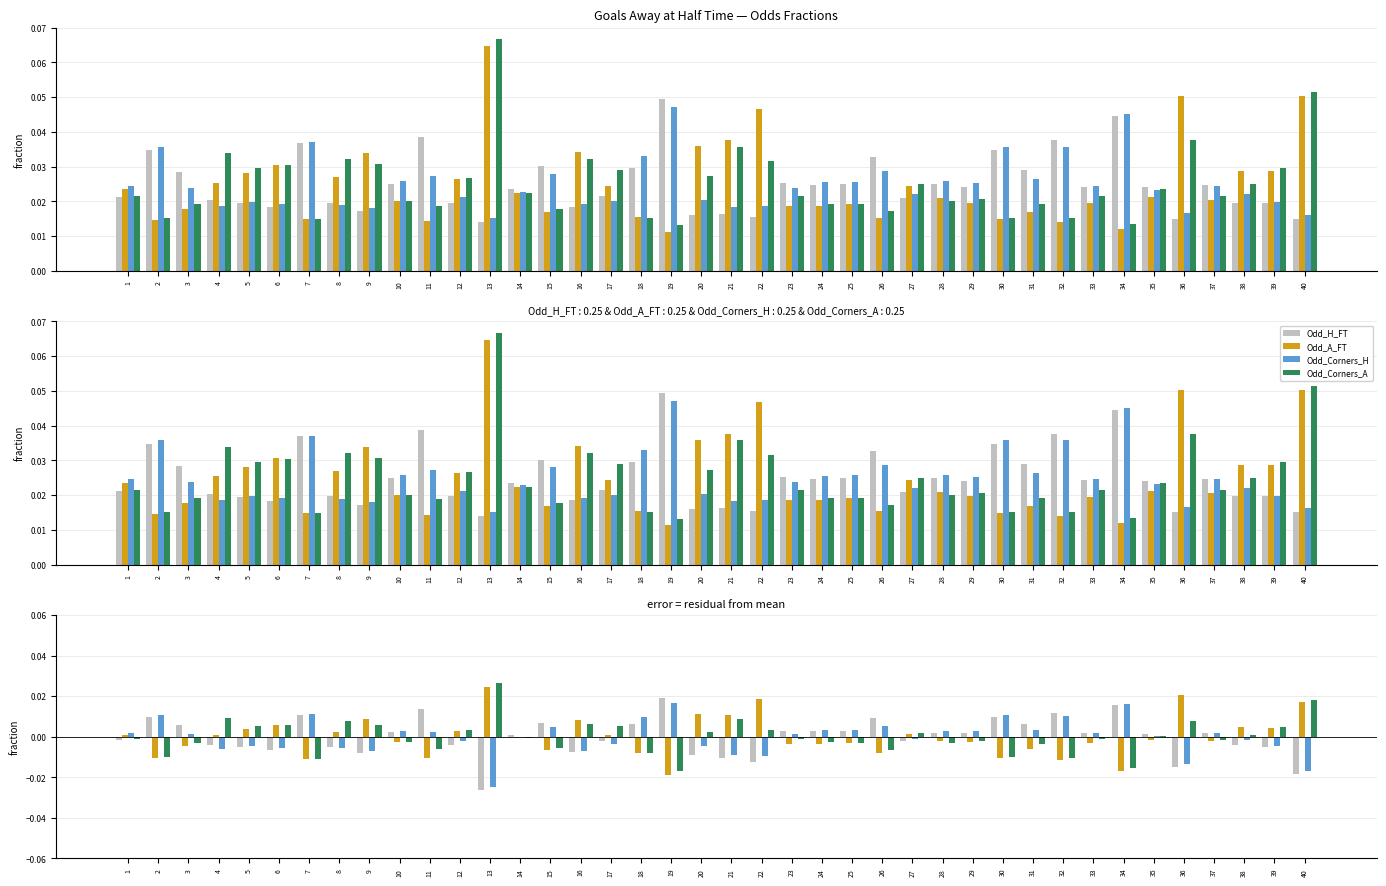

Are the bars horizontal?

No